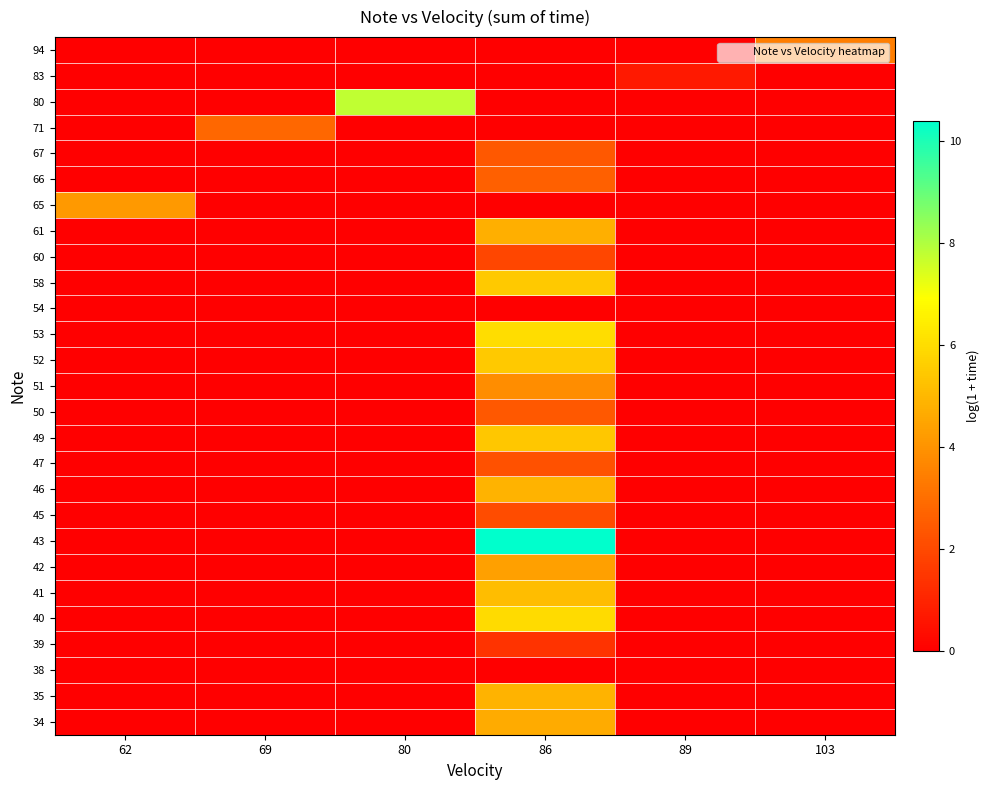

What is the spread (max minus min) of values at 103?

3.4